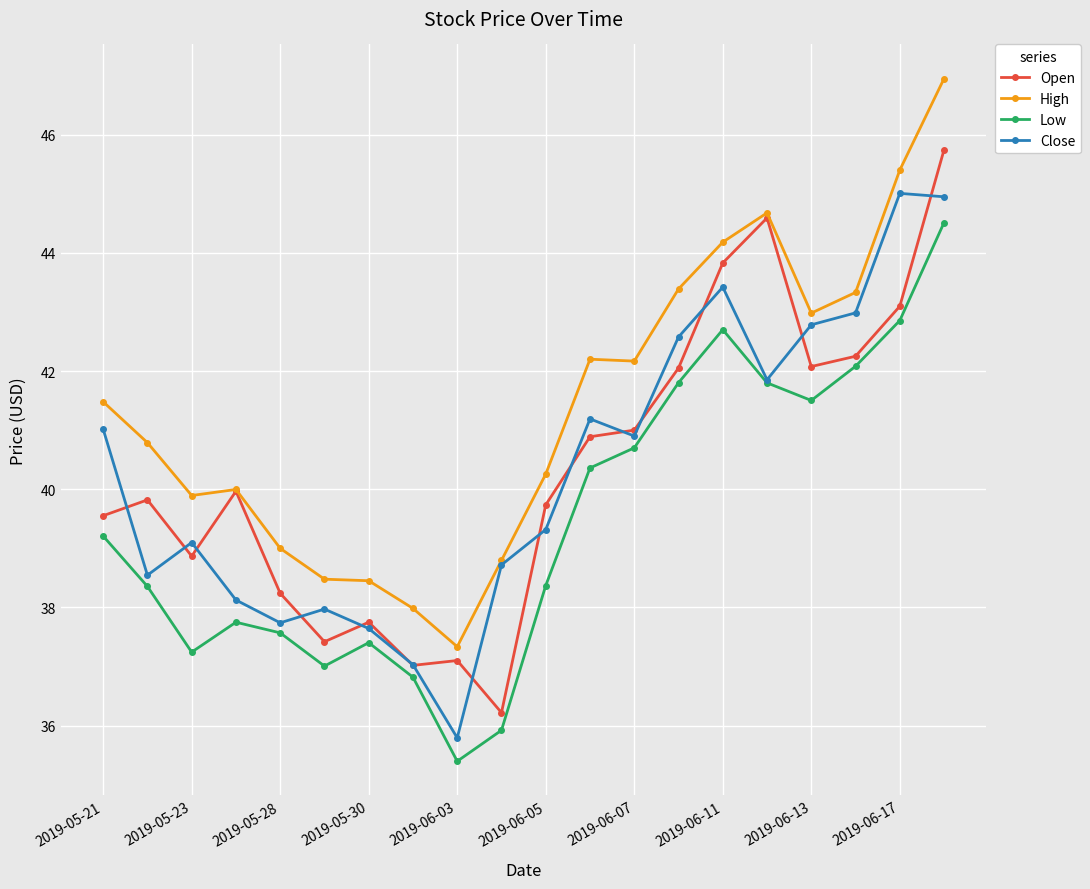

What is the minimum value shown in the chart?

35.4